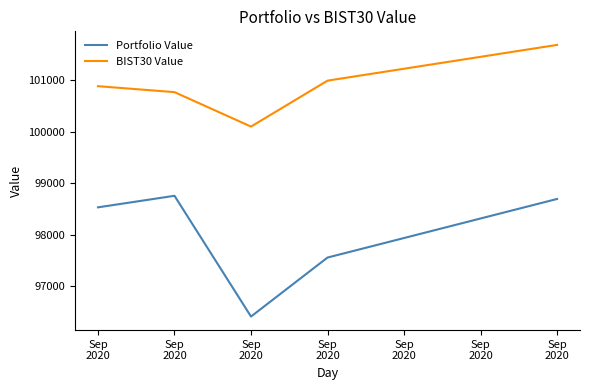

What are all the series names shown in the legend?

Portfolio Value, BIST30 Value